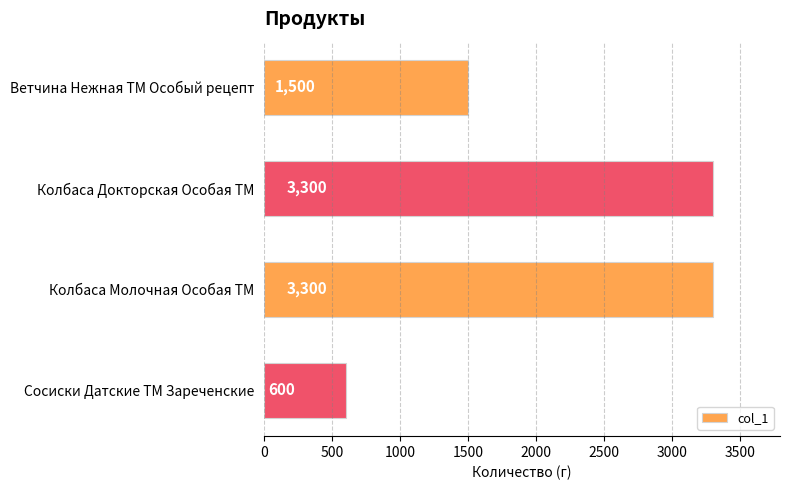

What is the difference between the second highest and second lowest values?

1800